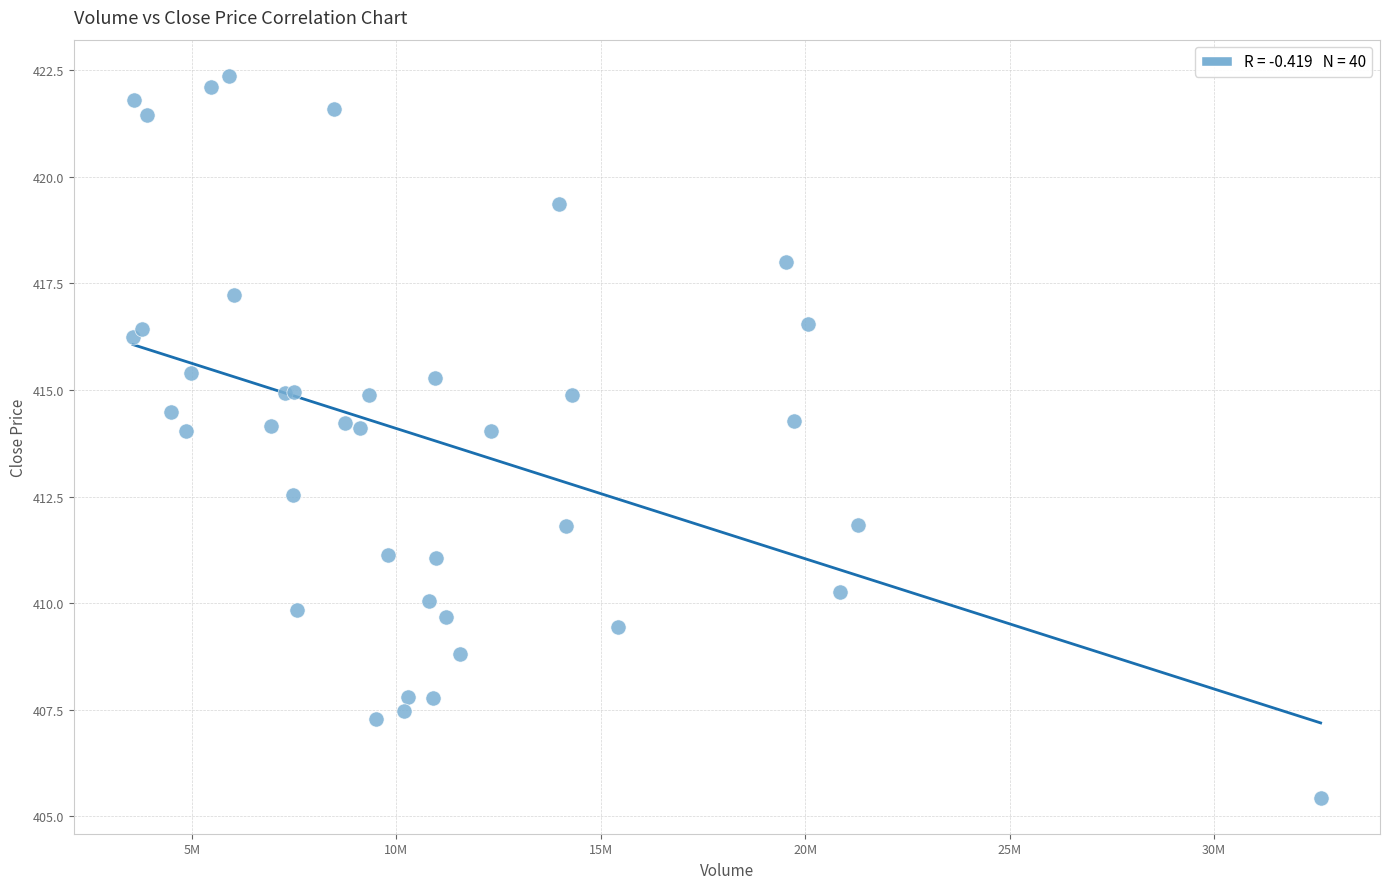

What Y value in the scatter plot is closest to 413?

412.5